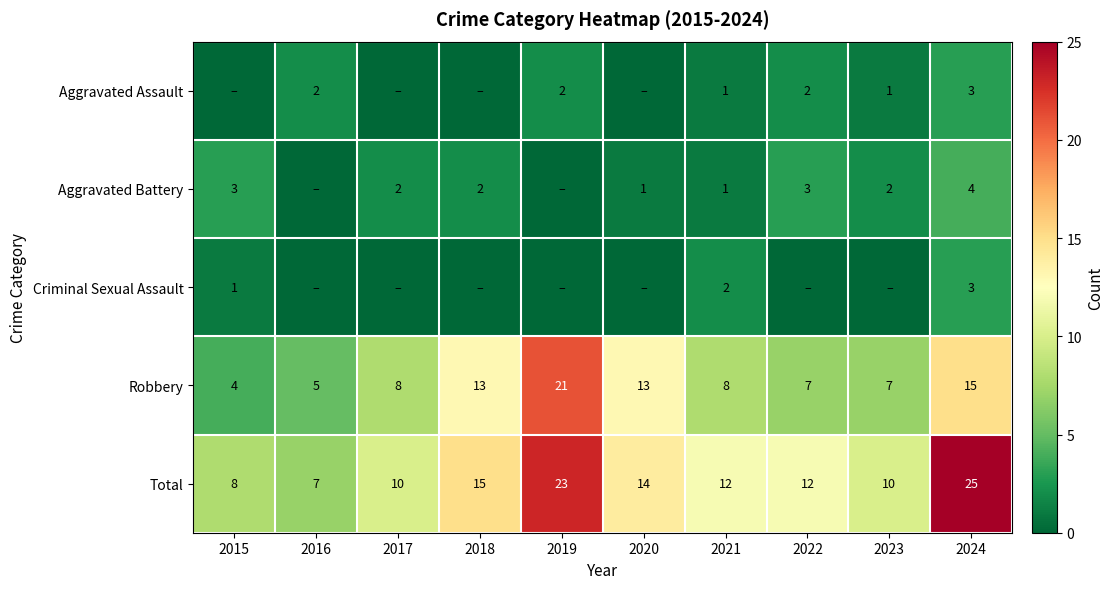

At which category is the sum across all series the highest?

2024